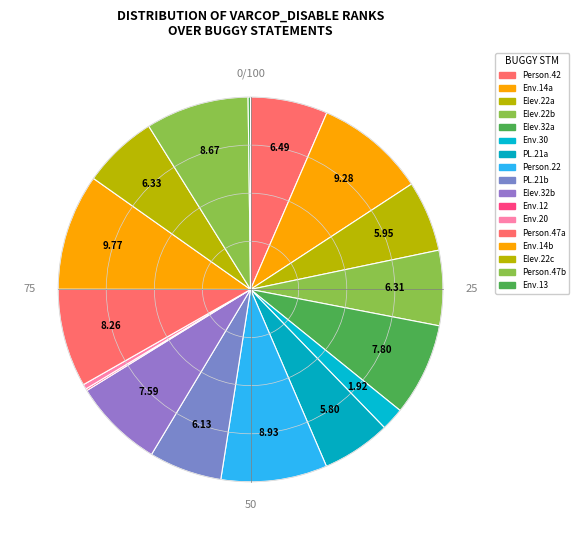

How many segments does this pie chart have?

17